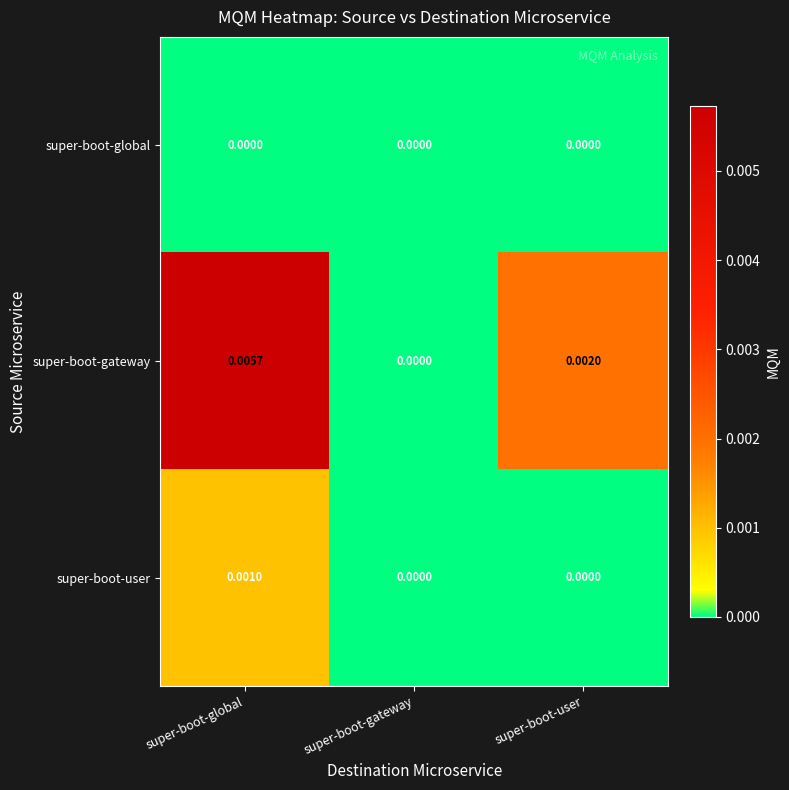

List the series in order of their peak value, highest first.

super-boot-gateway, super-boot-user, super-boot-global